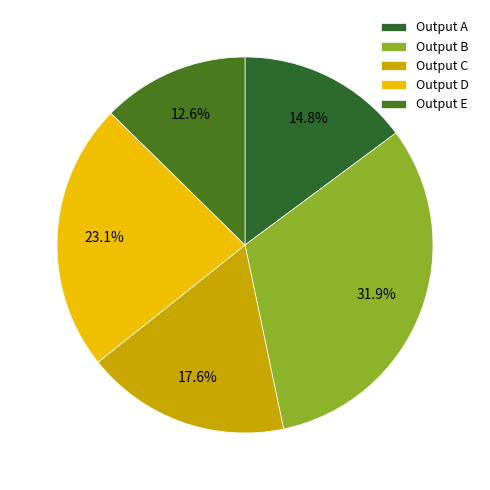

To the nearest percent, what is the average slice percentage?

20%